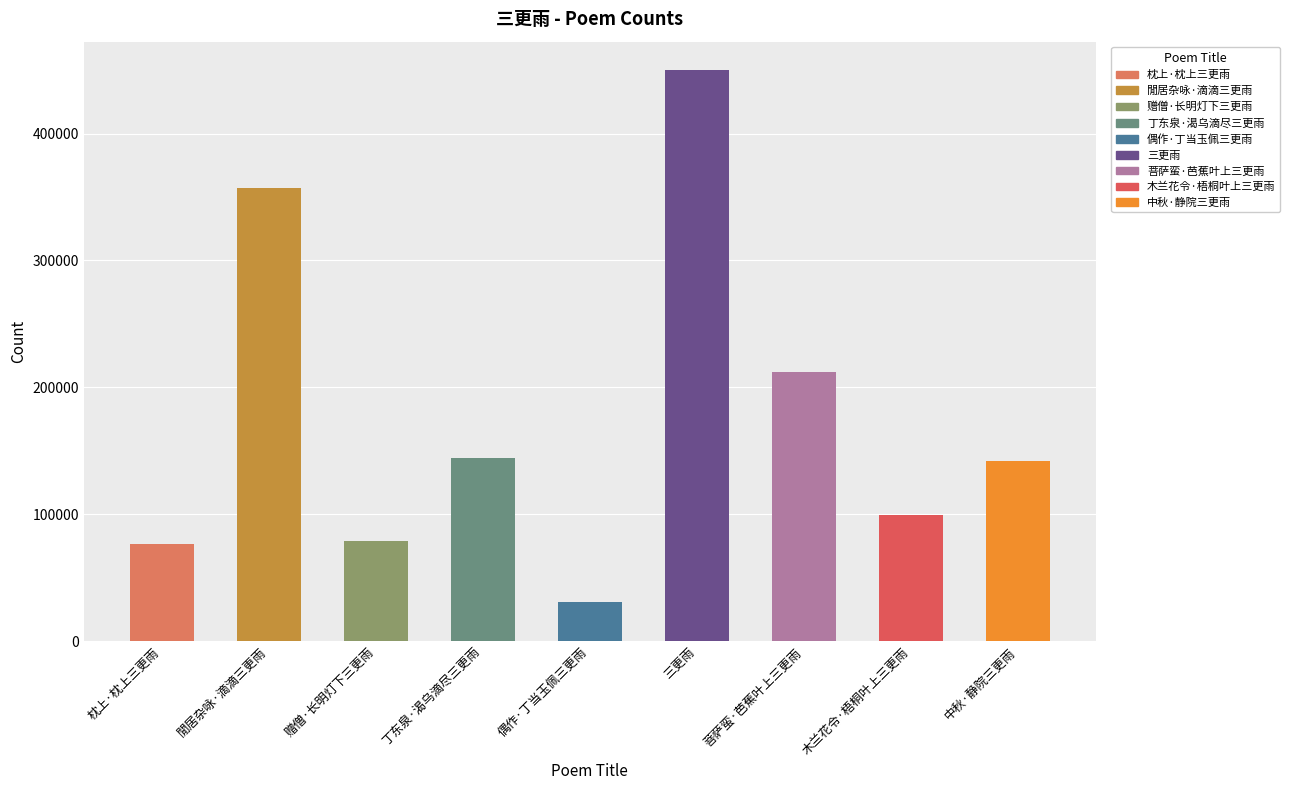

What is the maximum value shown in the chart?

449918